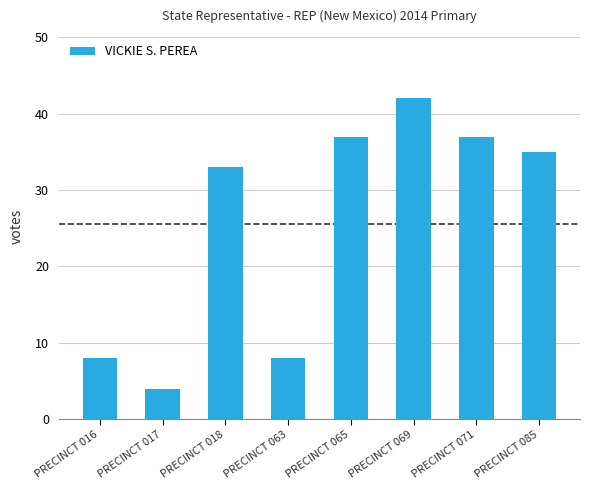

What is the difference between the maximum and minimum values?

38